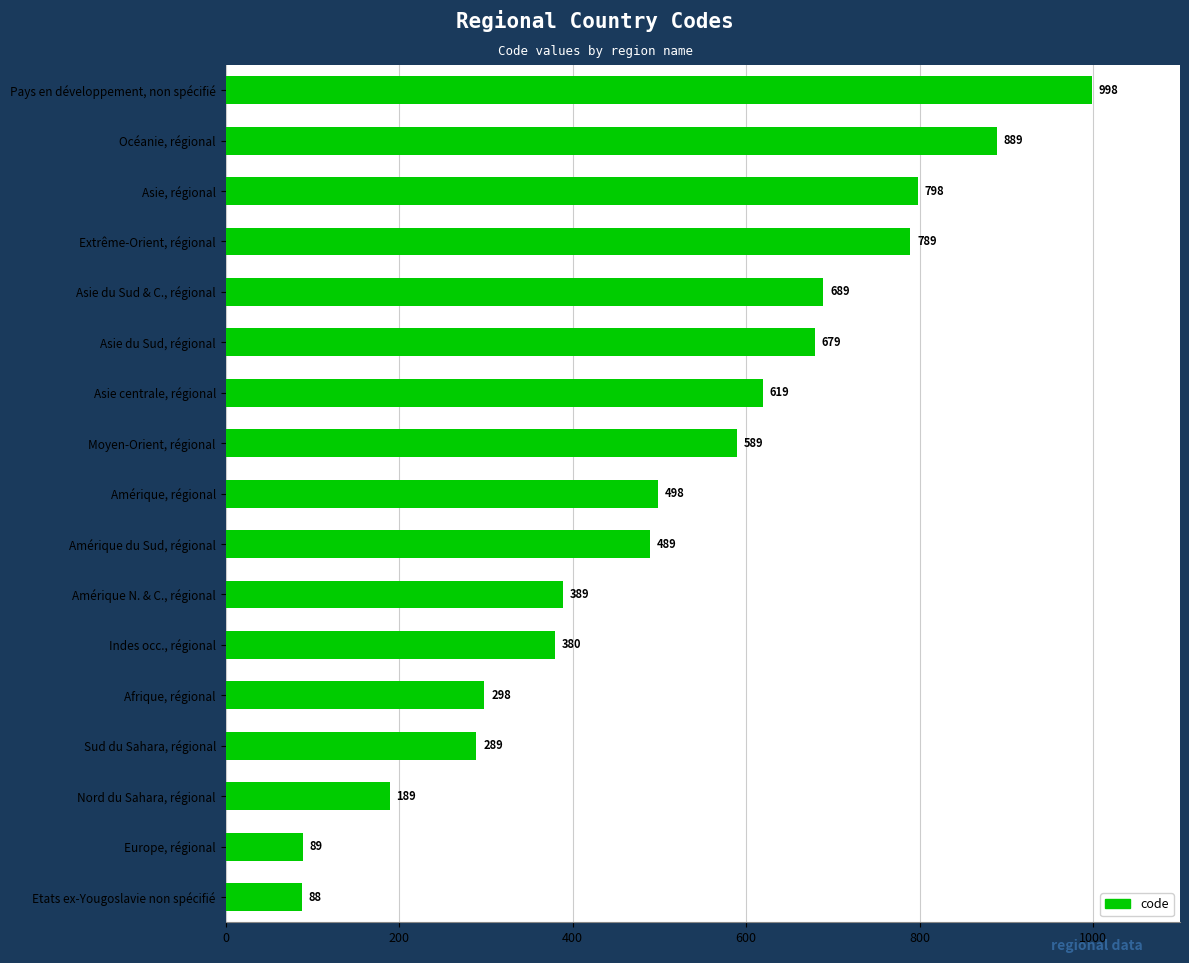

Are the bars grouped side by side (vs. stacked)?

No